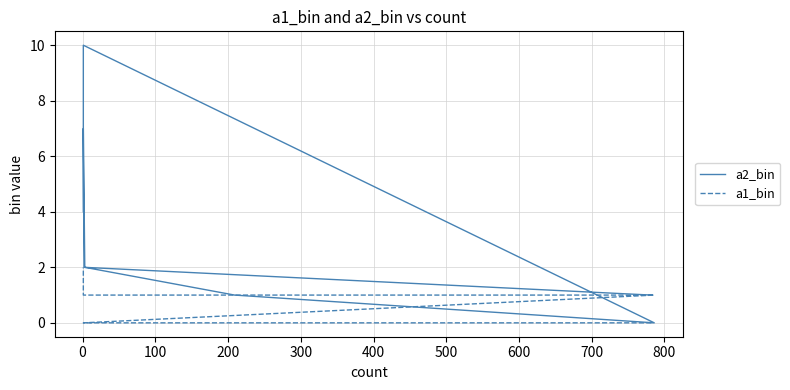

List the series in order of their peak value, highest first.

a2_bin, a1_bin